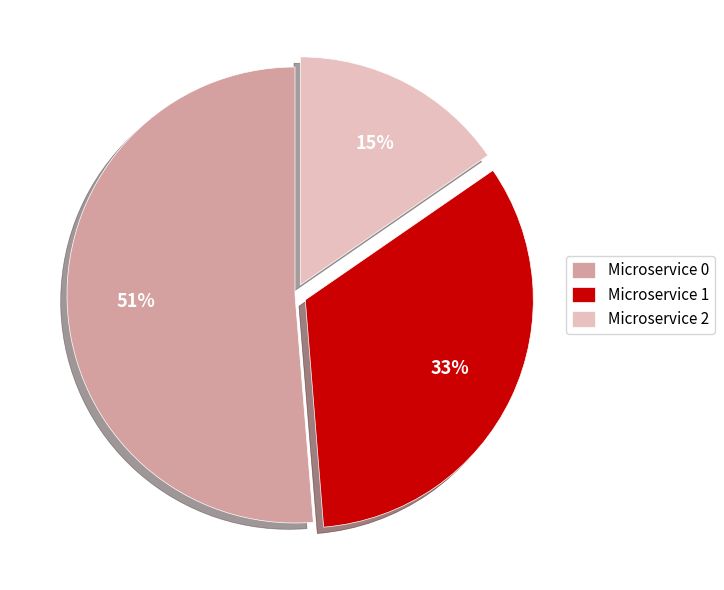

What percentage is the Microservice 1 slice, to the nearest percent?

33%